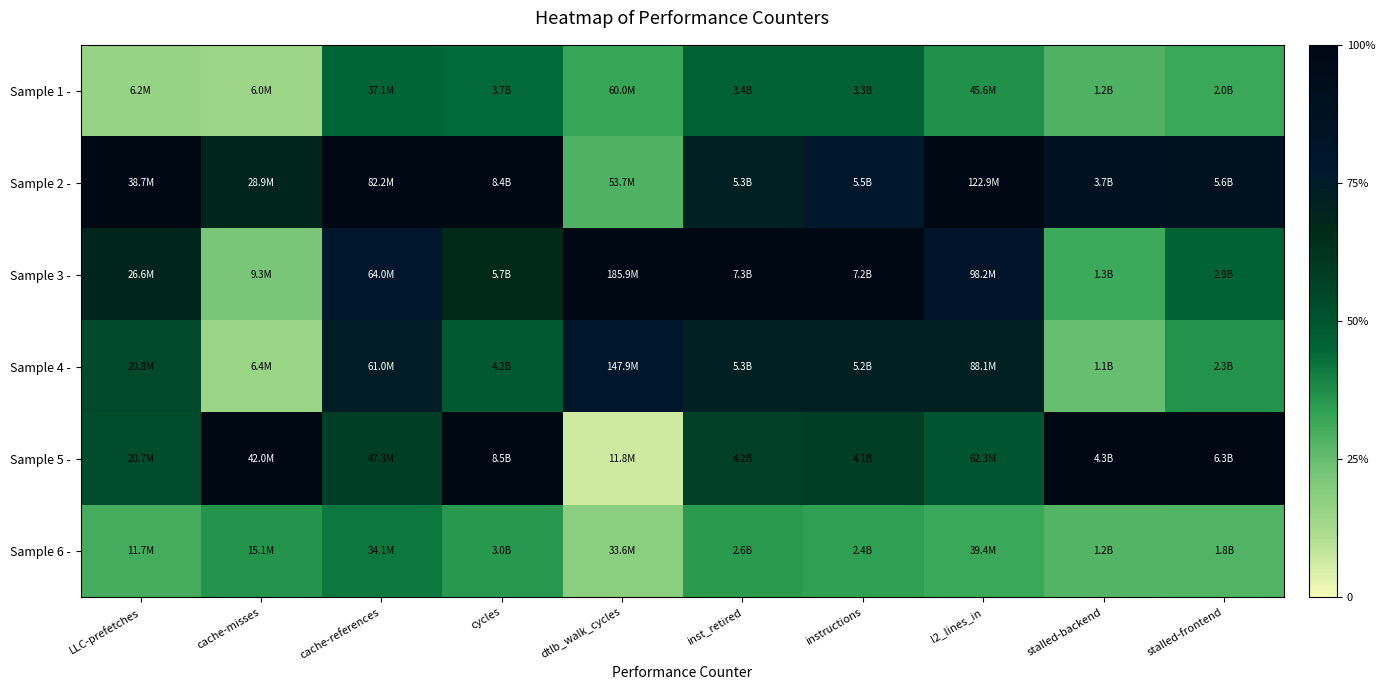

Which series has the largest total across all categories?

Sample 2 -